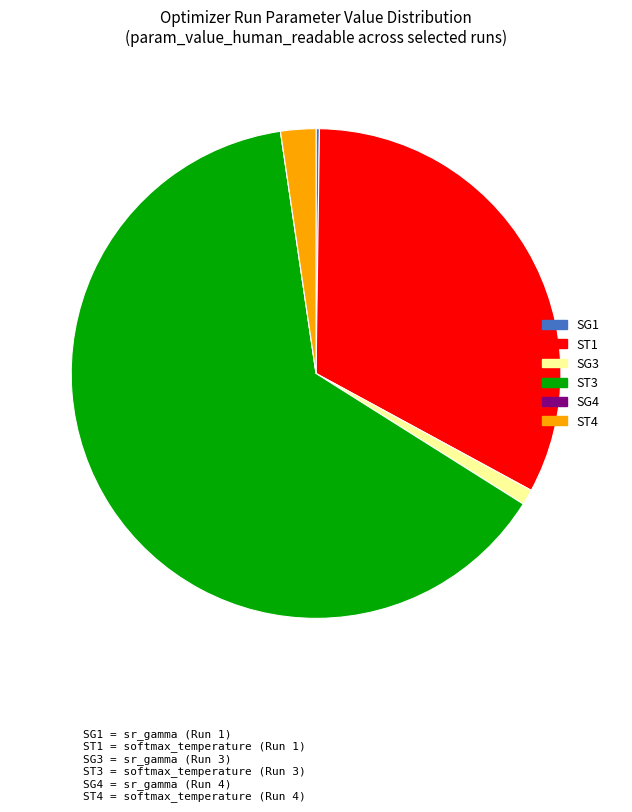

What is the largest slice in the pie chart?

ST3